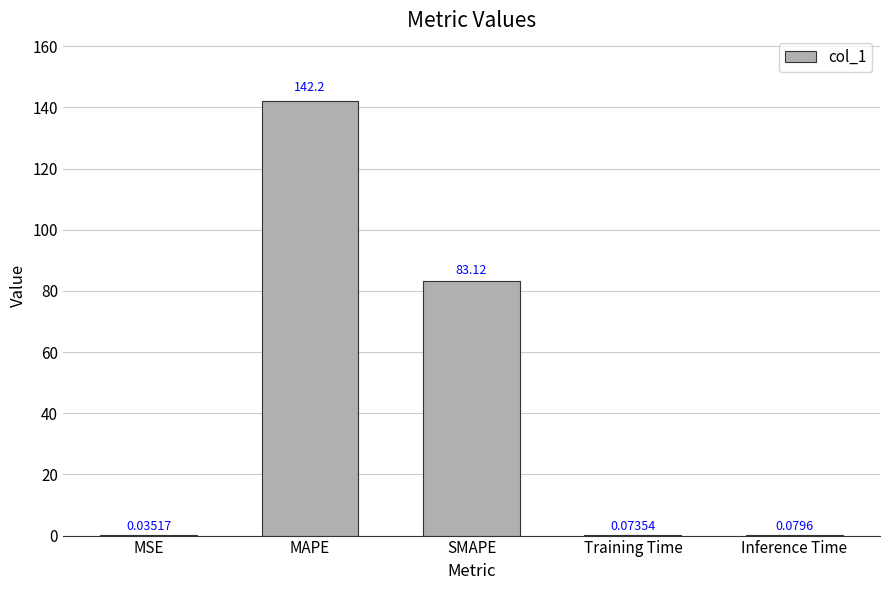

What is the change in value from MAPE to SMAPE?

-59.1